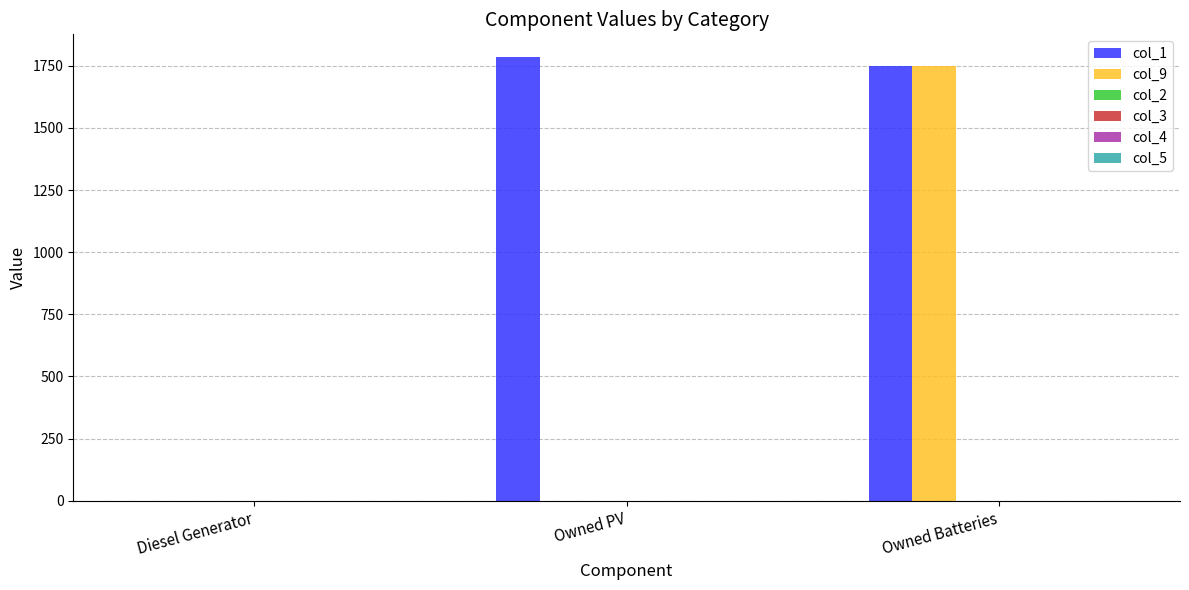

What is the maximum value shown in the chart?

1787